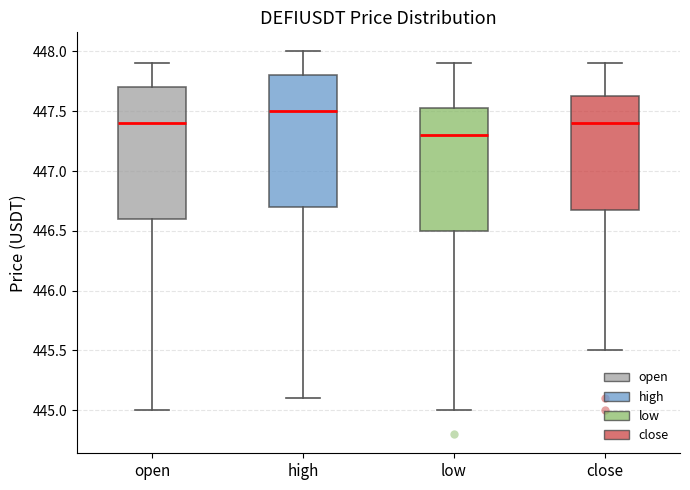

Which box has the lowest median line?

low